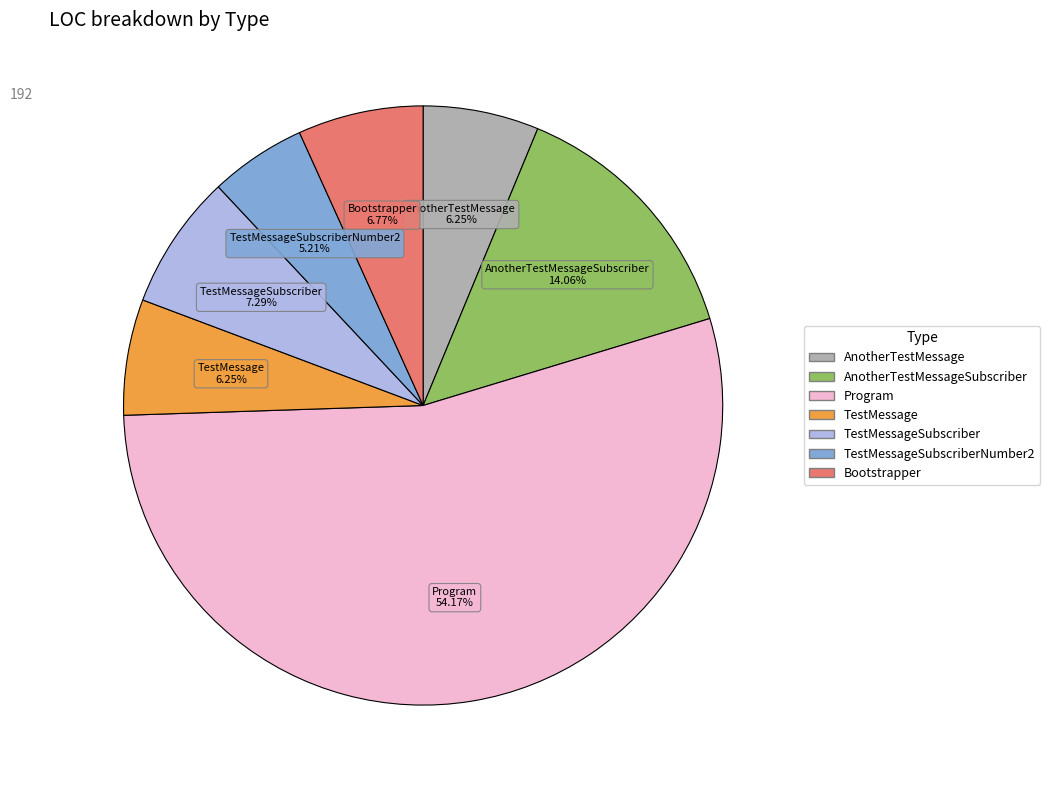

Is there any slice that represents more than half of the pie?

Yes